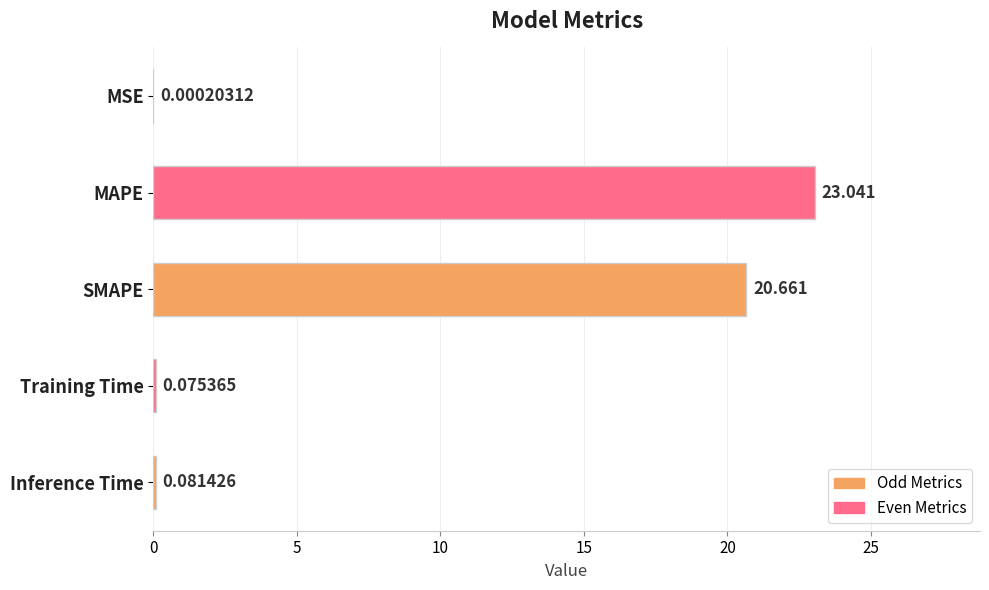

At which label is the value closest to 11?

SMAPE